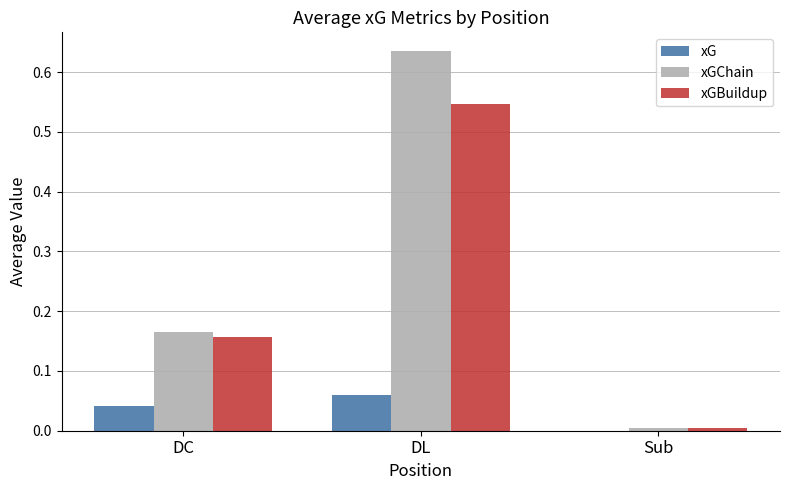

At which category is the sum across all series the highest?

DL